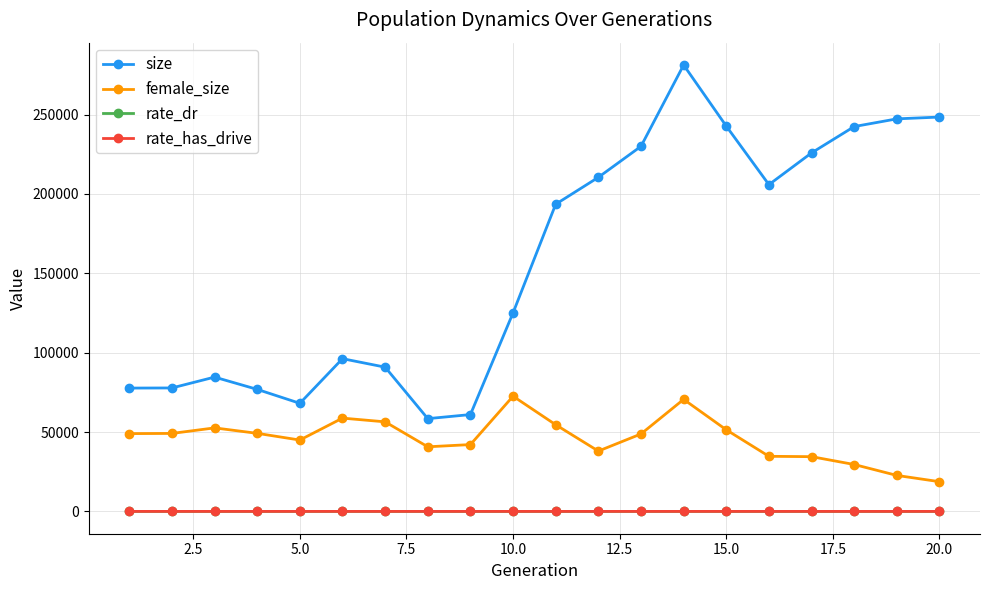

True or false: female_size has more than 1 interior local peaks.

True